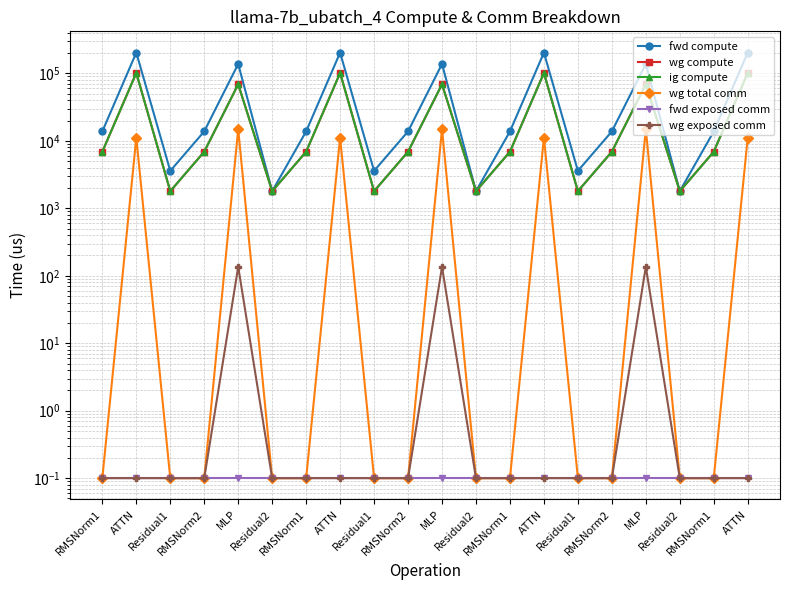

Reading right to left, list all the values displayed in this chart.

fwd compute: ATTN=203223.1	RMSNorm1=13806.1	Residual2=1794.1	MLP=137902.4	RMSNorm2=13806.1	Residual1=3588.2	ATTN=203223.1	RMSNorm1=13806.1	Residual2=1794.1	MLP=137902.4	RMSNorm2=13806.1	Residual1=3588.2	ATTN=203223.1	RMSNorm1=13806.1	Residual2=1794.1	MLP=137902.4	RMSNorm2=13806.1	Residual1=3588.2	ATTN=203223.1	RMSNorm1=13806.1
wg compute: ATTN=101611.5	RMSNorm1=6903.0	Residual2=1794.1	MLP=68951.2	RMSNorm2=6903.0	Residual1=1794.1	ATTN=101611.5	RMSNorm1=6903.0	Residual2=1794.1	MLP=68951.2	RMSNorm2=6903.0	Residual1=1794.1	ATTN=101611.5	RMSNorm1=6903.0	Residual2=1794.1	MLP=68951.2	RMSNorm2=6903.0	Residual1=1794.1	ATTN=101611.5	RMSNorm1=6903.0
ig compute: ATTN=101611.5	RMSNorm1=6903.0	Residual2=1794.1	MLP=68951.2	RMSNorm2=6903.0	Residual1=1794.1	ATTN=101611.5	RMSNorm1=6903.0	Residual2=1794.1	MLP=68951.2	RMSNorm2=6903.0	Residual1=1794.1	ATTN=101611.5	RMSNorm1=6903.0	Residual2=1794.1	MLP=68951.2	RMSNorm2=6903.0	Residual1=1794.1	ATTN=101611.5	RMSNorm1=6903.0
wg total comm: ATTN=11160.8	RMSNorm1=0.1	Residual2=0.1	MLP=14903.8	RMSNorm2=0.1	Residual1=0.1	ATTN=11160.8	RMSNorm1=0.1	Residual2=0.1	MLP=14903.8	RMSNorm2=0.1	Residual1=0.1	ATTN=11160.8	RMSNorm1=0.1	Residual2=0.1	MLP=14903.8	RMSNorm2=0.1	Residual1=0.1	ATTN=11160.8	RMSNorm1=0.1
fwd exposed comm: ATTN=0.1	RMSNorm1=0.1	Residual2=0.1	MLP=0.1	RMSNorm2=0.1	Residual1=0.1	ATTN=0.1	RMSNorm1=0.1	Residual2=0.1	MLP=0.1	RMSNorm2=0.1	Residual1=0.1	ATTN=0.1	RMSNorm1=0.1	Residual2=0.1	MLP=0.1	RMSNorm2=0.1	Residual1=0.1	ATTN=0.1	RMSNorm1=0.1
wg exposed comm: ATTN=0.1	RMSNorm1=0.1	Residual2=0.1	MLP=135.8	RMSNorm2=0.1	Residual1=0.1	ATTN=0.1	RMSNorm1=0.1	Residual2=0.1	MLP=135.8	RMSNorm2=0.1	Residual1=0.1	ATTN=0.1	RMSNorm1=0.1	Residual2=0.1	MLP=135.8	RMSNorm2=0.1	Residual1=0.1	ATTN=0.1	RMSNorm1=0.1